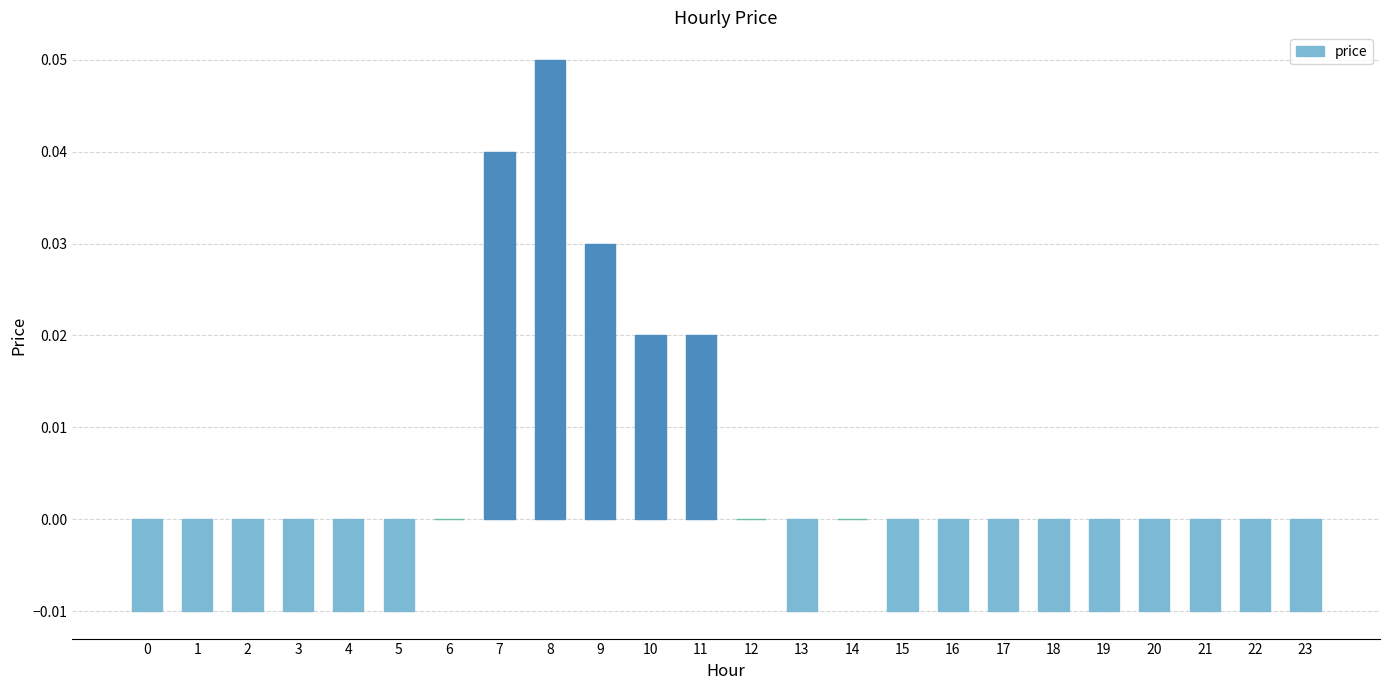

How many series are shown in this chart?

1